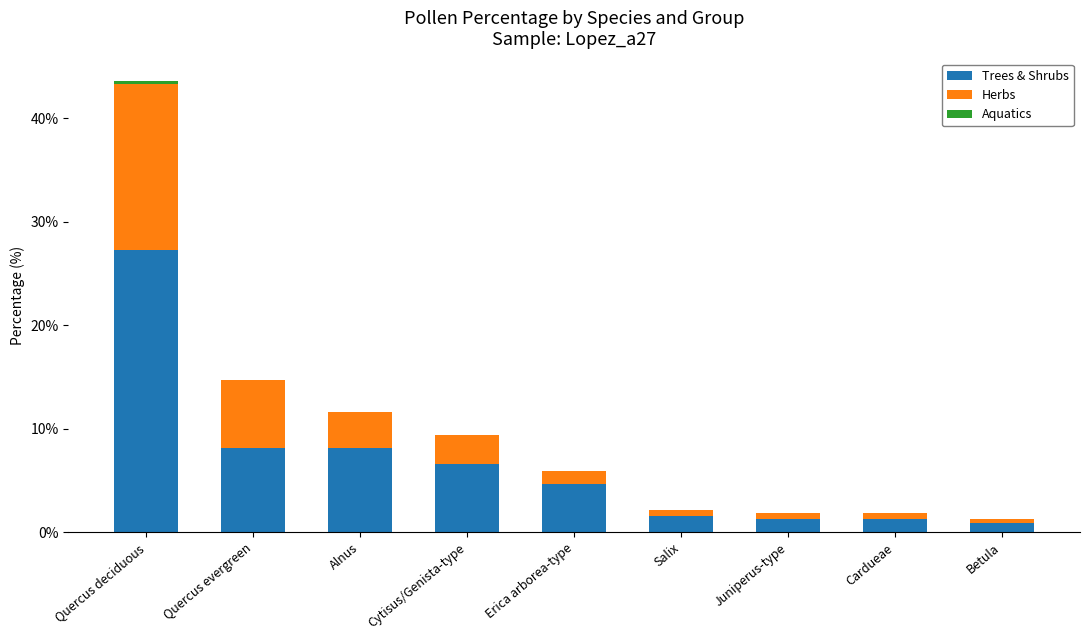

Does the chart contain stacked bars?

Yes